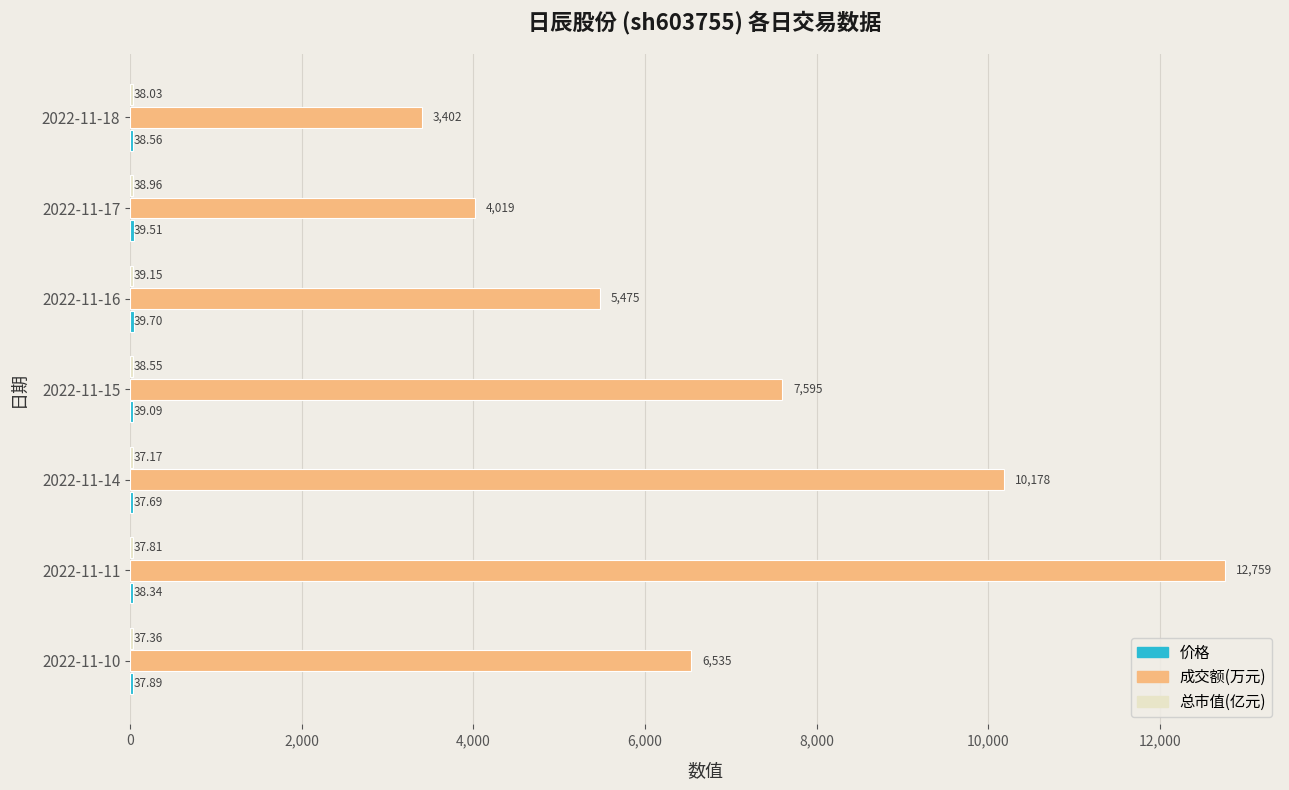

Which series has the largest total across all categories?

成交额(万元)